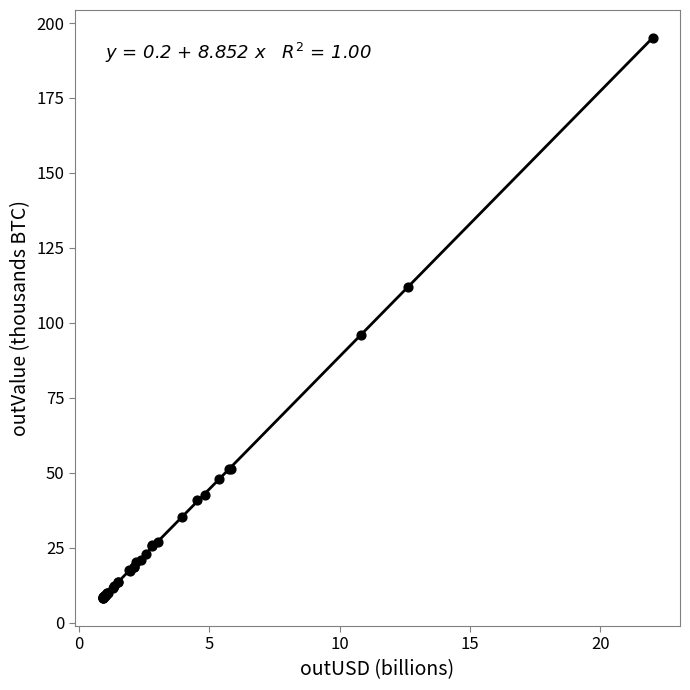

What Y value in the scatter plot is closest to 101?

95.9